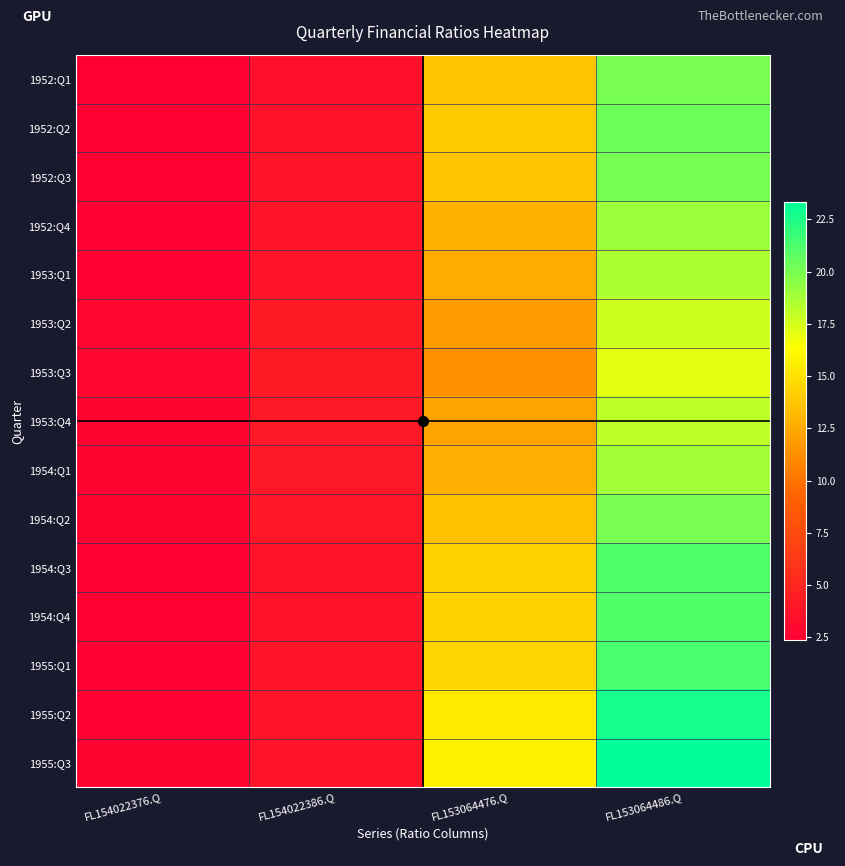

At how many categories does at least one series exceed 14?

2